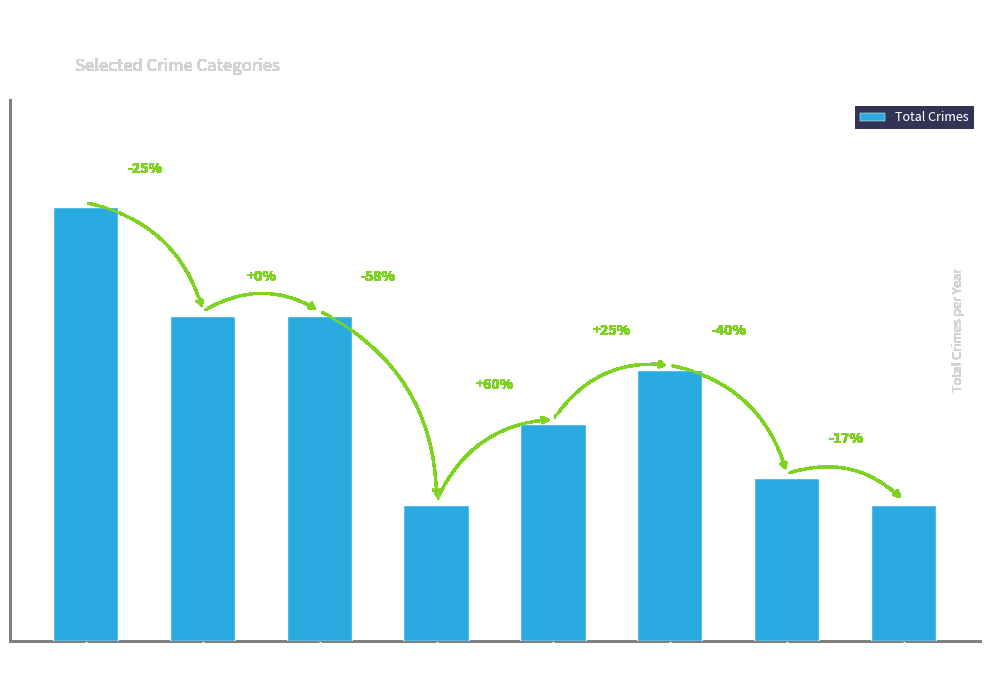

How many values are below 10?

4